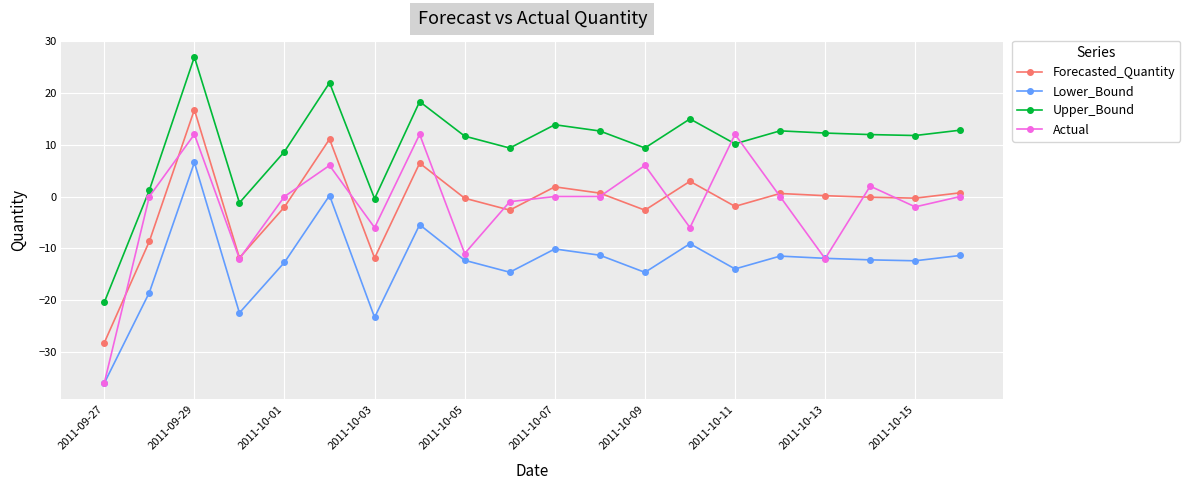

True or false: Actual has more than 2 points higher than both neighbors.

True